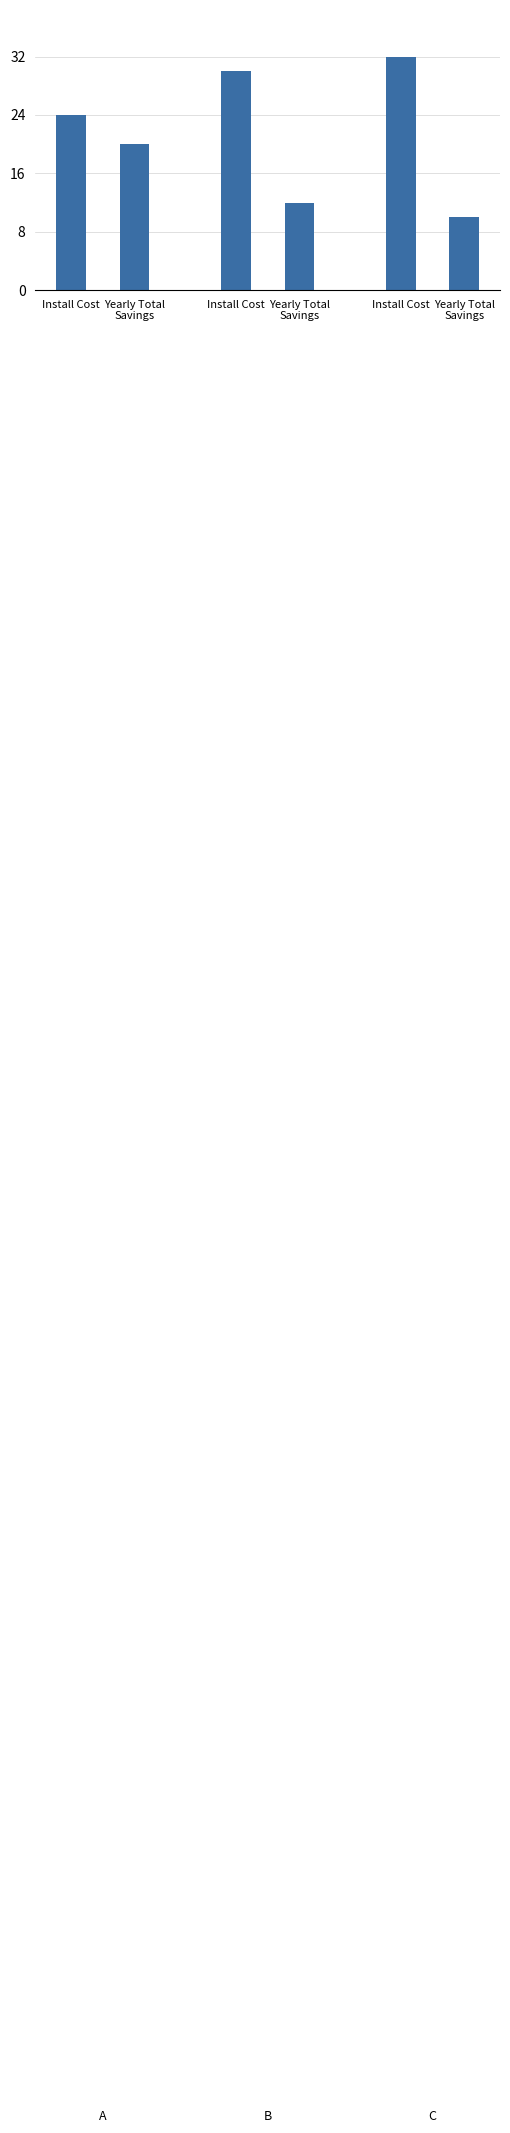

Does the chart contain any negative values?

No